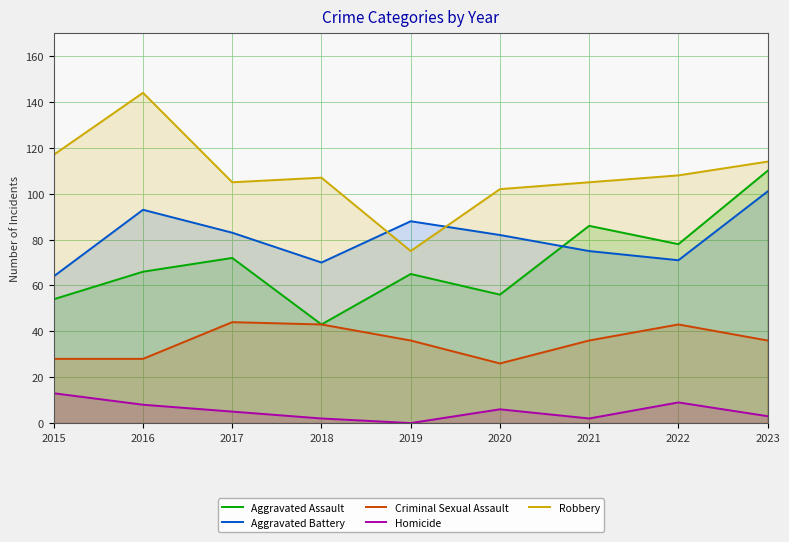

How many values in the Homicide series are below 5?

4